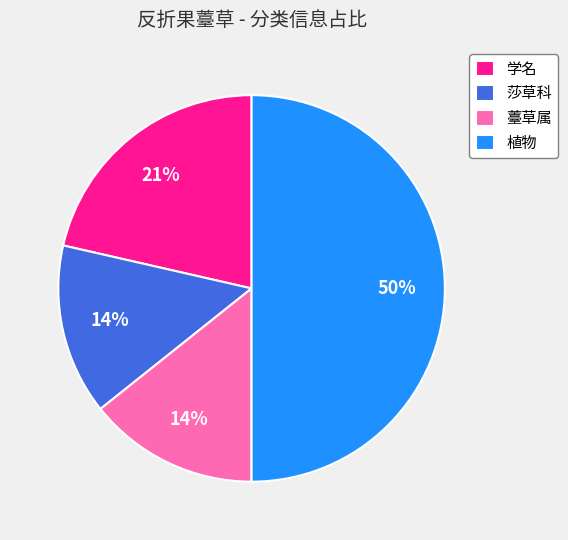

How many slices are in this pie chart?

4